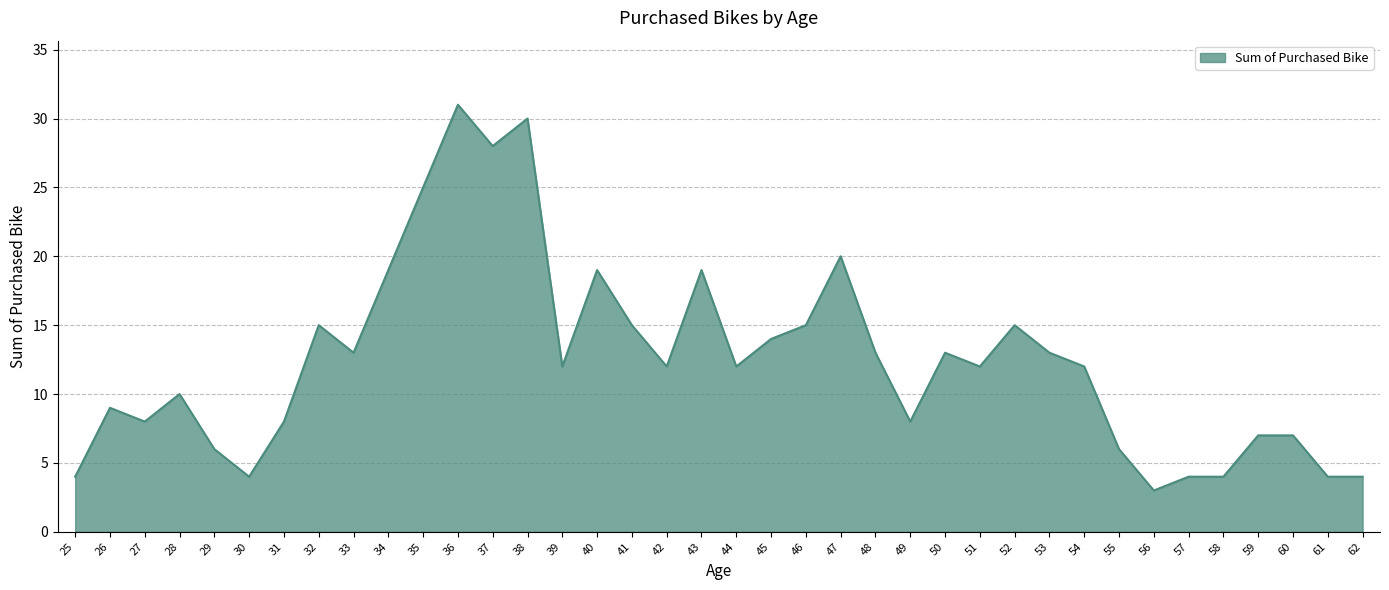

What is the difference between the values at 36 and 59?

24